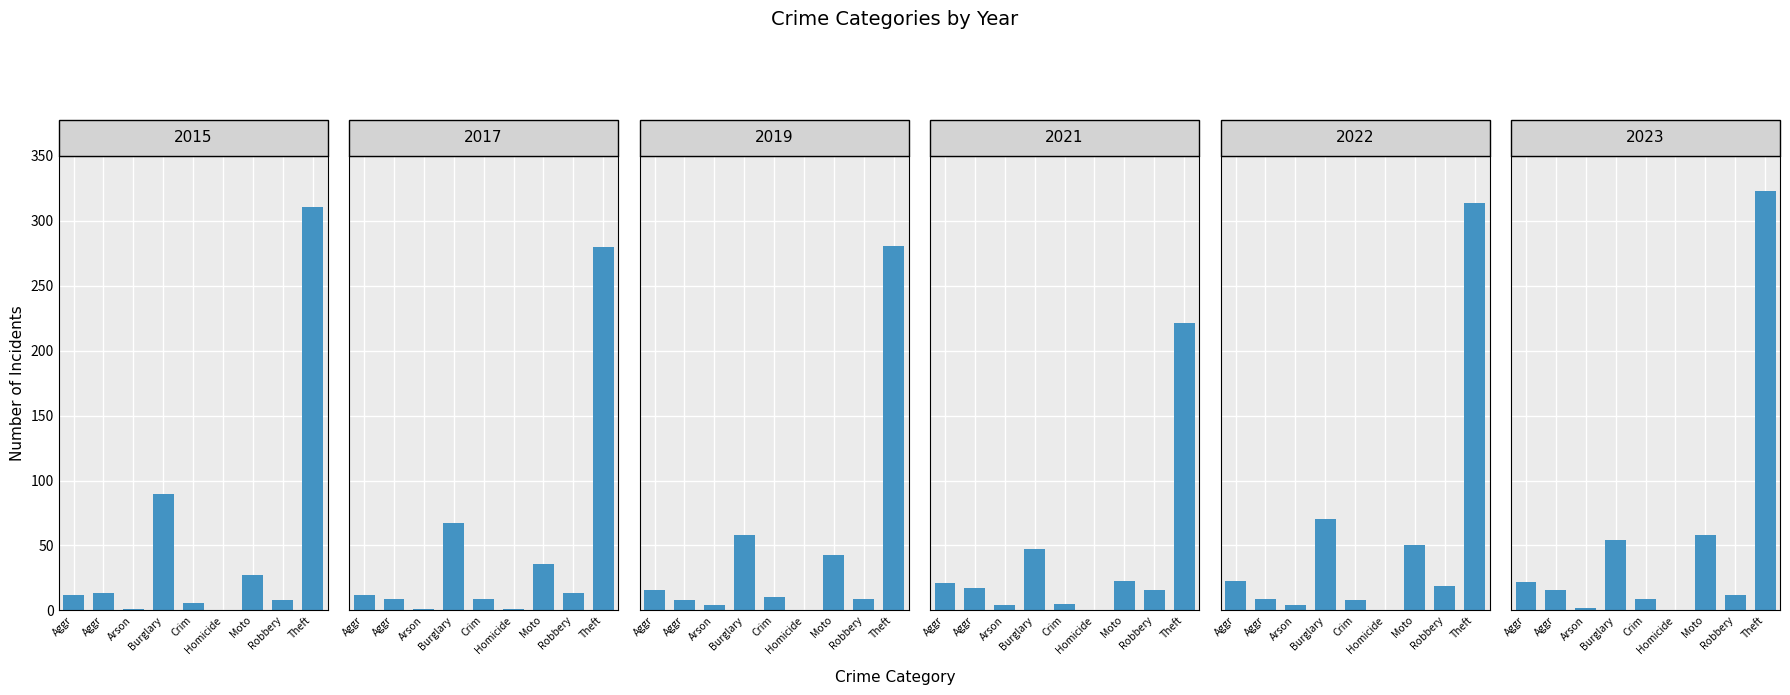

Where is 2022 nearest to the value 157?

Burglary